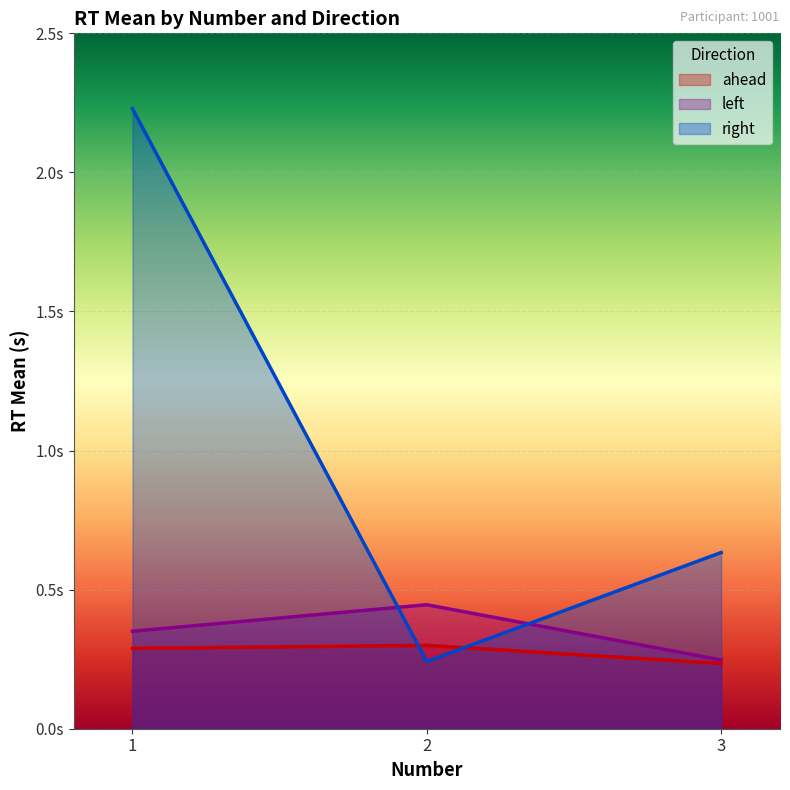

Does the chart display data point markers on the line(s)?

No